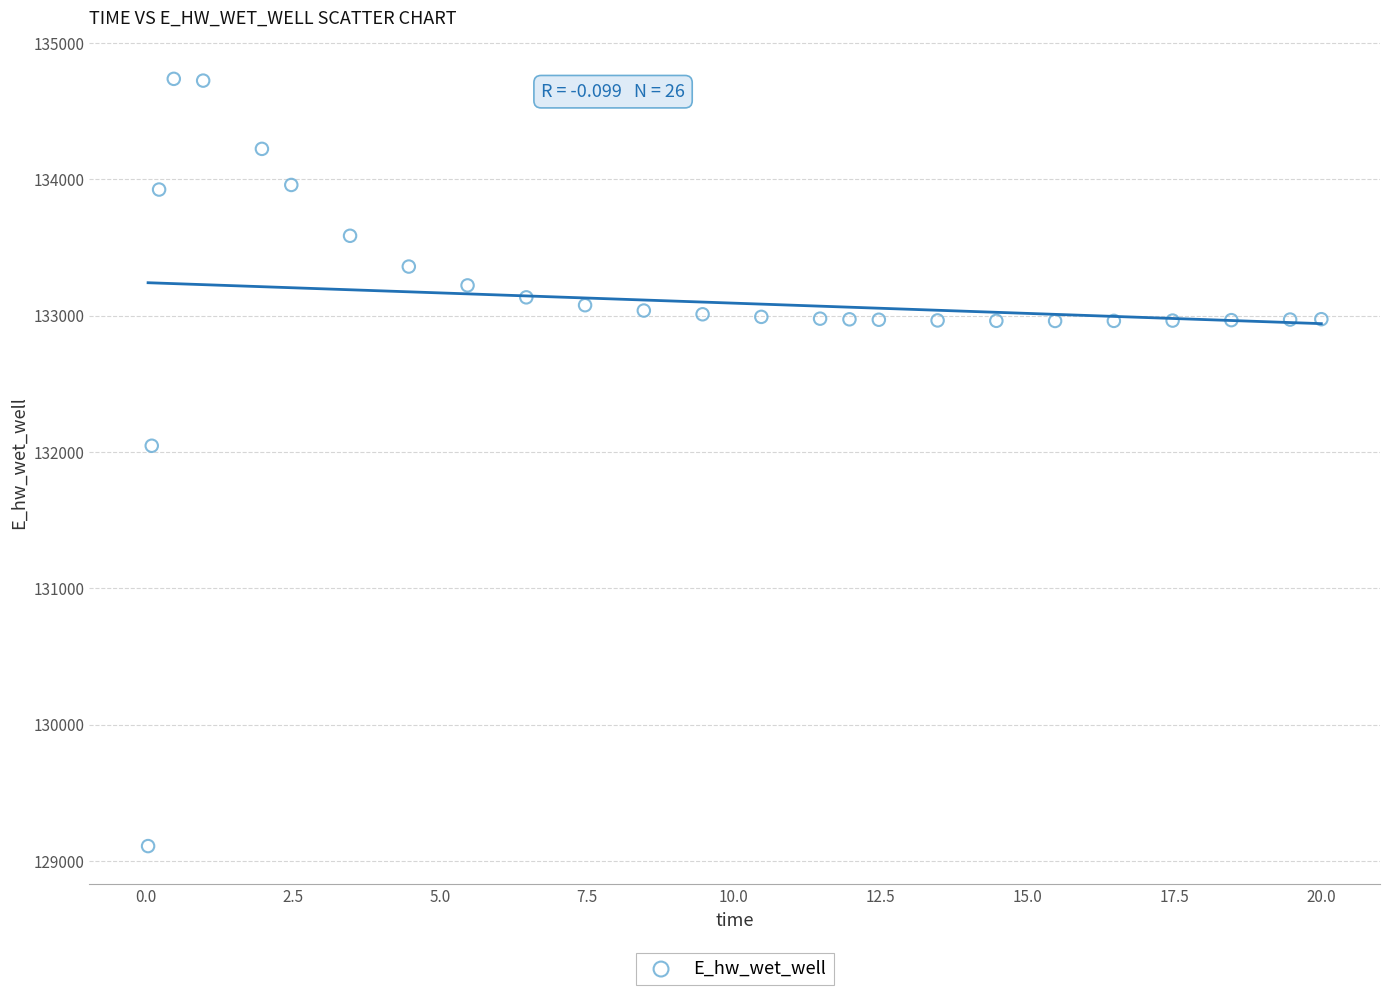

What is the range of X values (max minus min)?

20.0